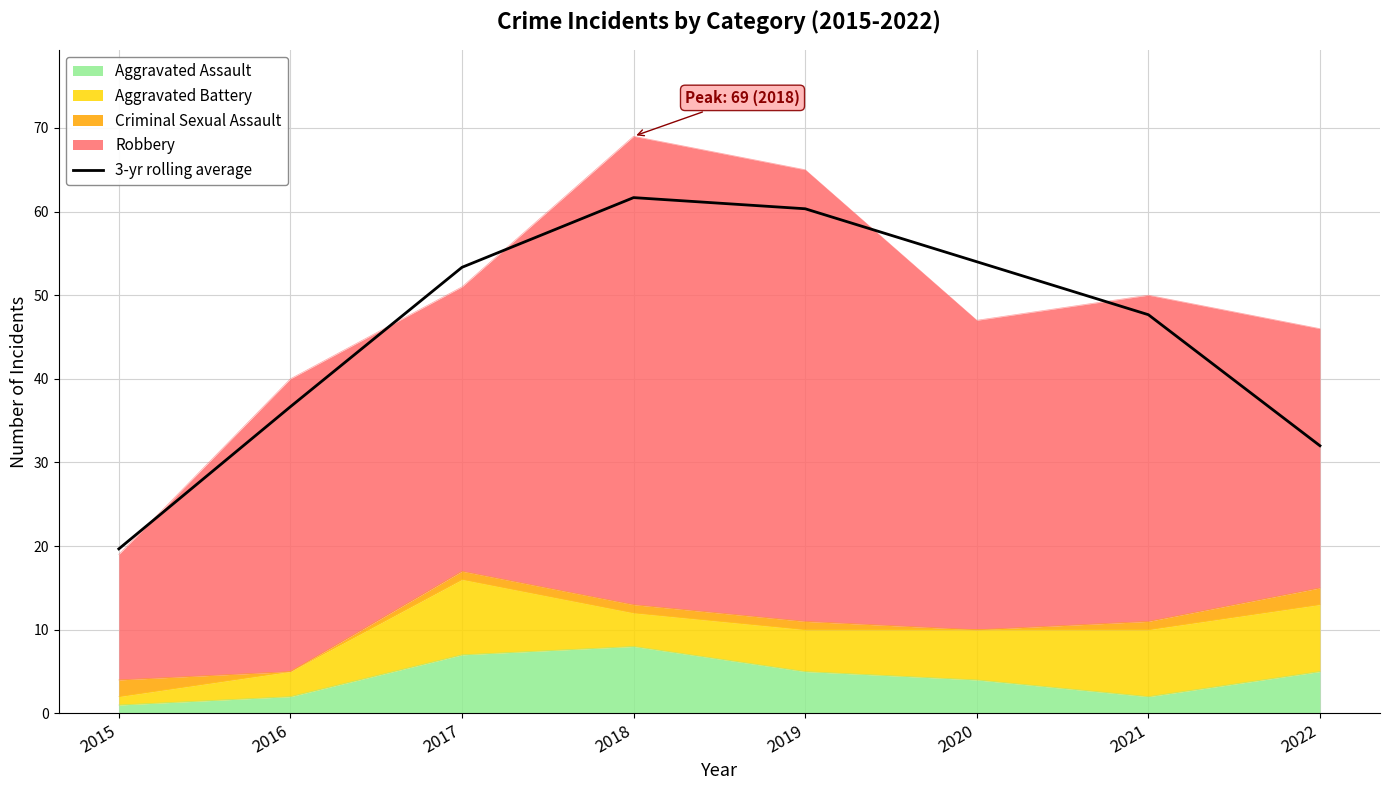

What is the change in value from 2015 to 2020?

+34.3